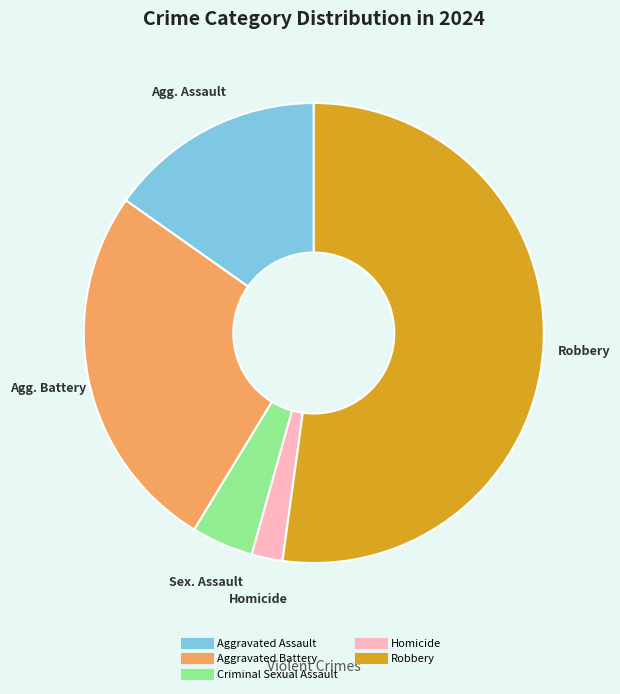

True or false: Aggravated Battery accounts for 13% of the total.

False